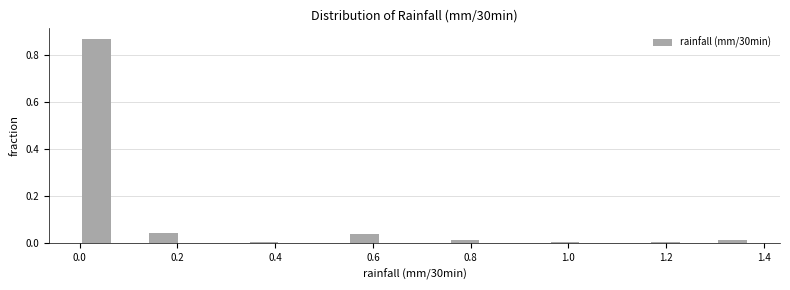

Read against the x-axis, roughly where is the centre of the tallest bar?

0.04